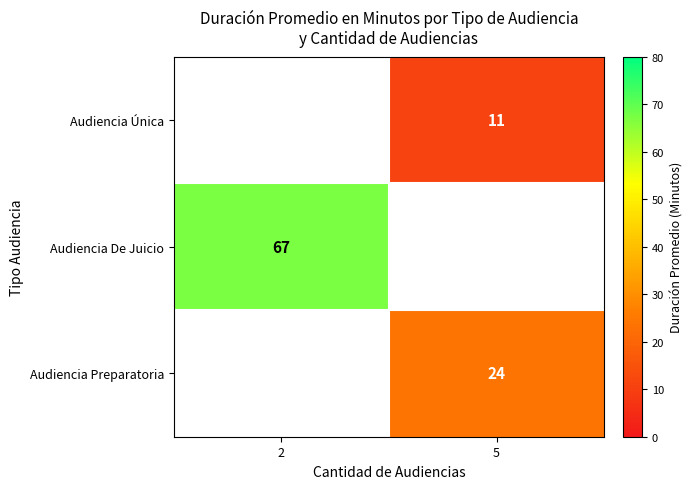

Is it true that Audiencia Preparatoria equals 10 at 5?

False